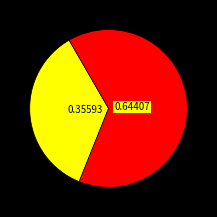

Is there any slice that represents more than half of the pie?

Yes